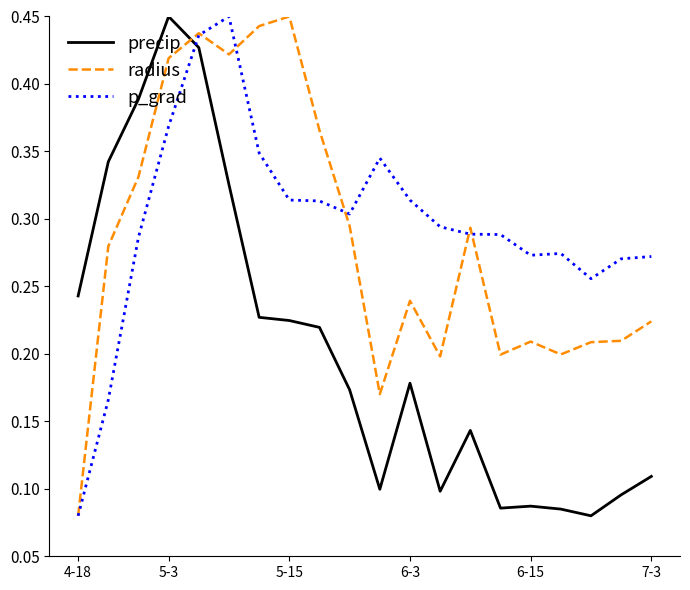

At which label does p_grad reach its minimum?

4-18